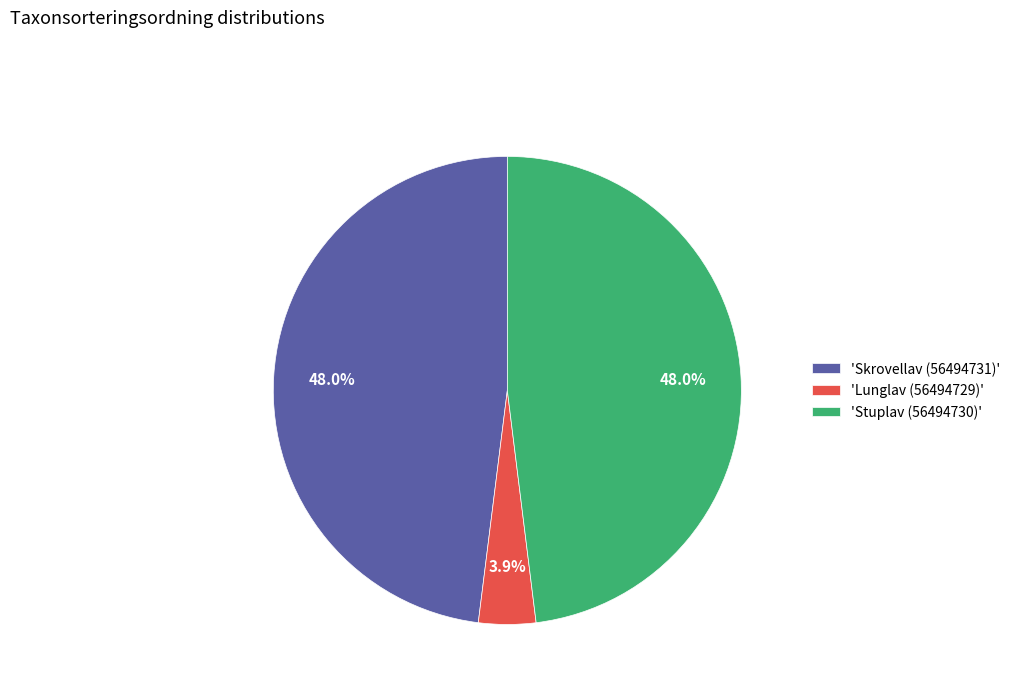

Which has a higher value, 'Lunglav (56494729)' or 'Skrovellav (56494731)'?

'Skrovellav (56494731)'